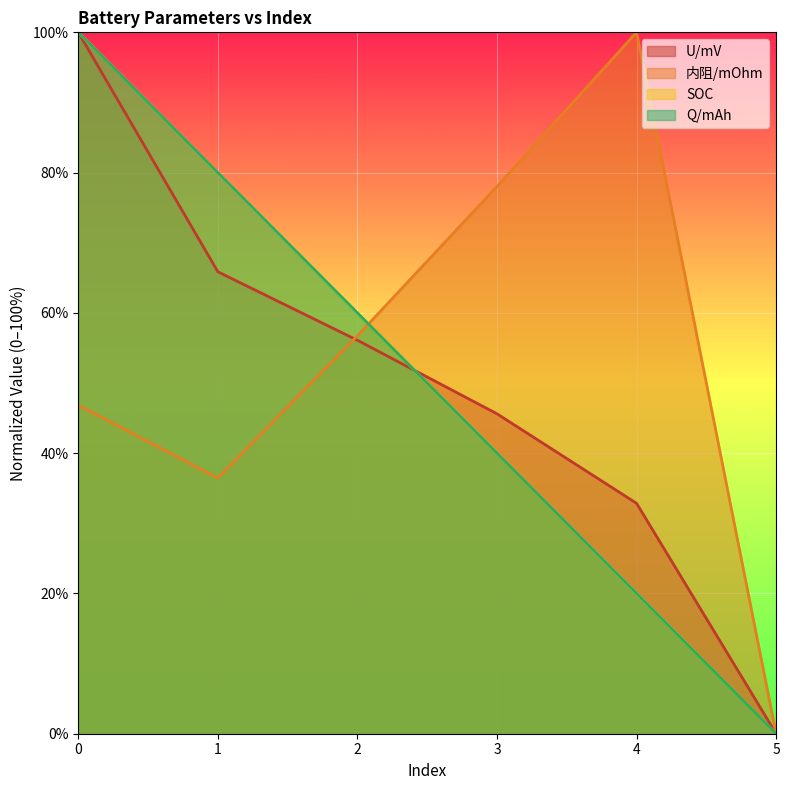

What is the difference between the highest and lowest values at 0?

53.2